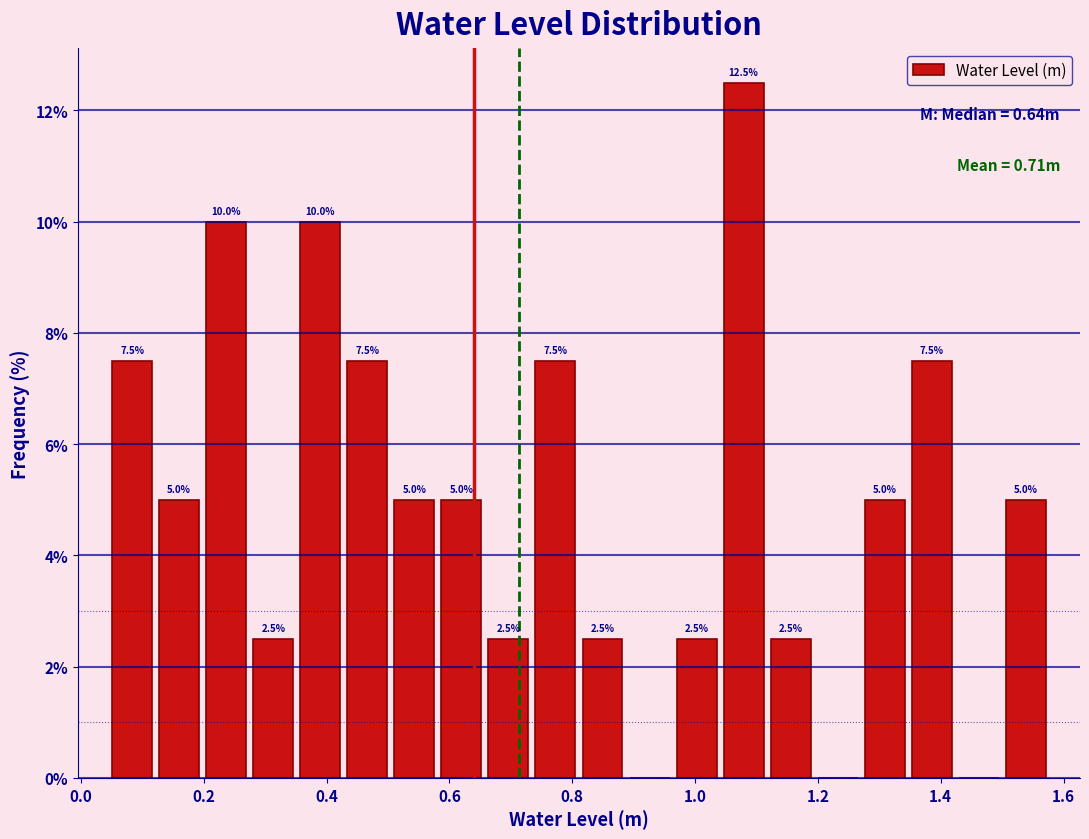

Read against the x-axis, roughly where is the centre of the tallest bar?

1.08